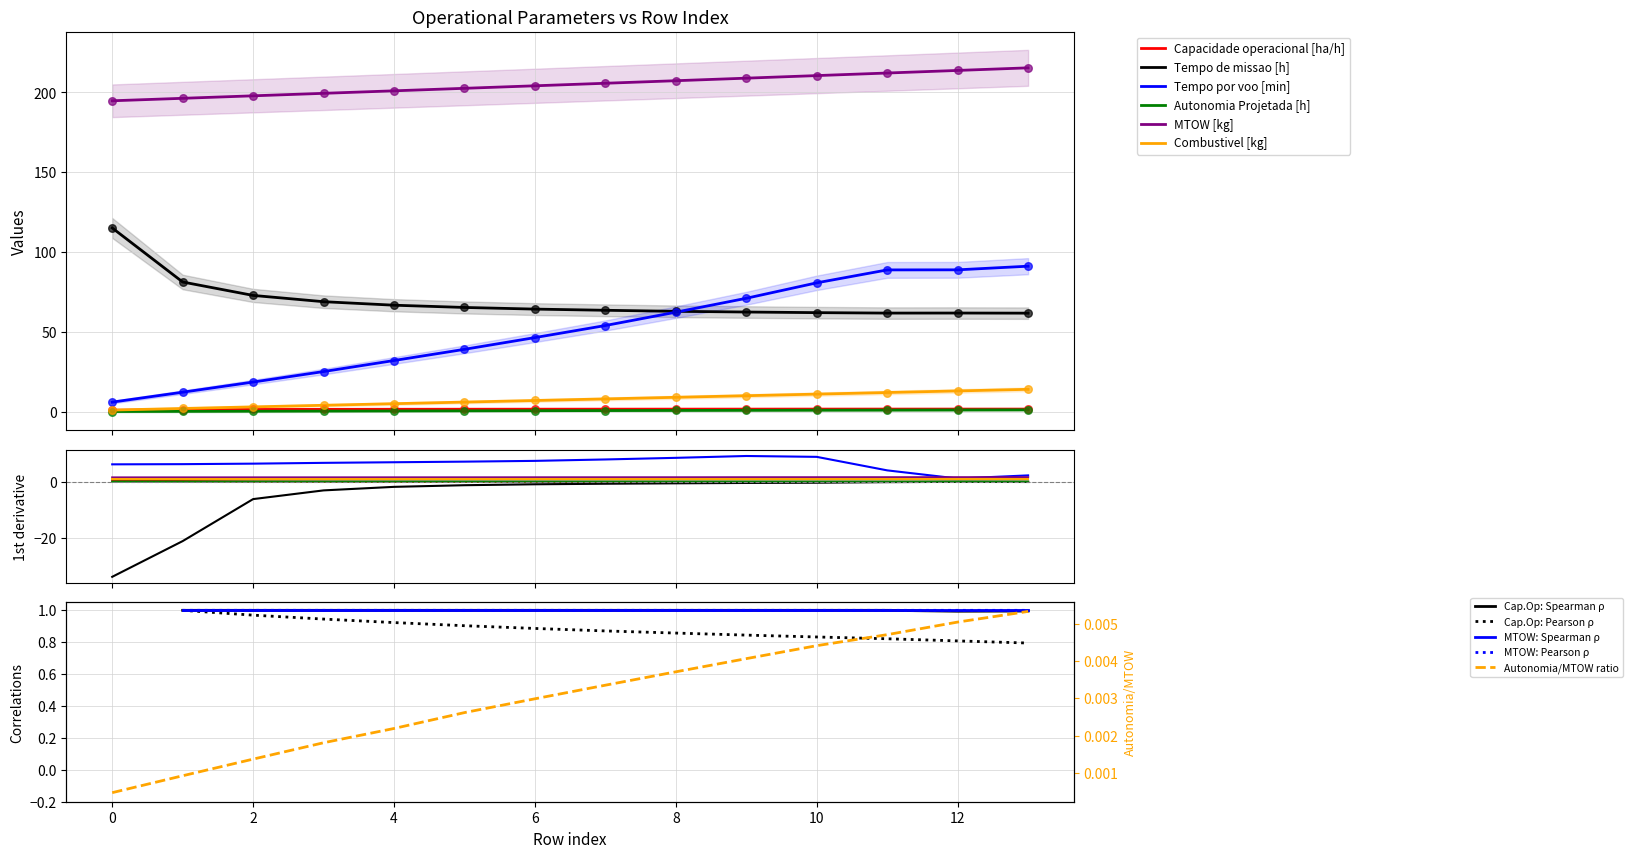

What is the total value across all series at 11?

377.3